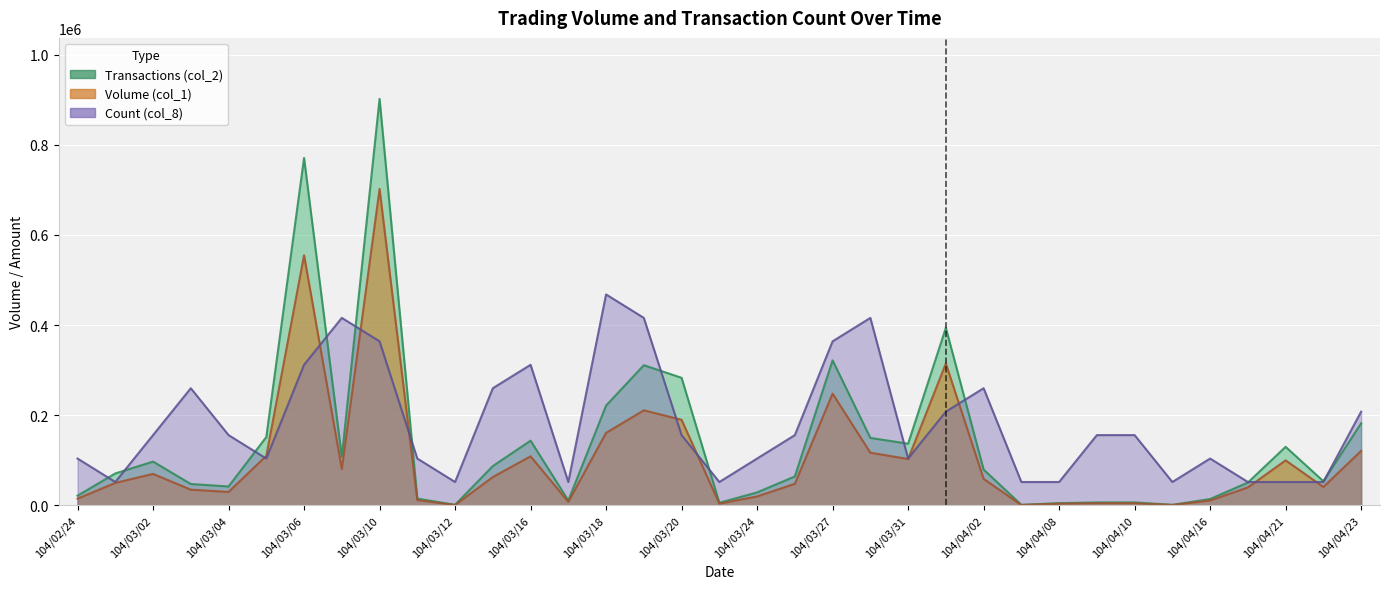

Reading left to right, what are all the values shown in this chart?

Volume (col_1): 104/02/24=15000	104/02/26=50000	104/03/02=70000	104/03/03=35000	104/03/04=30000	104/03/05=110000	104/03/06=555000	104/03/09=81000	104/03/10=702000	104/03/11=12000	104/03/12=1000	104/03/13=63000	104/03/16=109000	104/03/17=8000	104/03/18=161000	104/03/19=211000	104/03/20=190000	104/03/23=4000	104/03/24=20000	104/03/26=48000	104/03/27=248000	104/03/30=117000	104/03/31=103000	104/04/01=315000	104/04/02=59000	104/04/07=1000	104/04/08=4000	104/04/09=5000	104/04/10=5000	104/04/14=1000	104/04/16=11000	104/04/17=40000	104/04/21=100000	104/04/22=41000	104/04/23=121000
Transactions (col_2): 104/02/24=21700	104/02/26=71000	104/03/02=97300	104/03/03=47550	104/03/04=42100	104/03/05=151700	104/03/06=770800	104/03/09=107800	104/03/10=901780	104/03/11=15220	104/03/12=1370	104/03/13=87340	104/03/16=143690	104/03/17=11040	104/03/18=221510	104/03/19=311090	104/03/20=283100	104/03/23=5960	104/03/24=28900	104/03/26=64310	104/03/27=321800	104/03/30=149830	104/03/31=136960	104/04/01=393950	104/04/02=79650	104/04/07=1350	104/04/08=5120	104/04/09=6630	104/04/10=6720	104/04/14=1360	104/04/16=14320	104/04/17=50800	104/04/21=130000	104/04/22=53710	104/04/23=182300
Count (col_8): 104/02/24=104000	104/02/26=52000	104/03/02=156000	104/03/03=260000	104/03/04=156000	104/03/05=104000	104/03/06=312000	104/03/09=416000	104/03/10=364000	104/03/11=104000	104/03/12=52000	104/03/13=260000	104/03/16=312000	104/03/17=52000	104/03/18=468000	104/03/19=416000	104/03/20=156000	104/03/23=52000	104/03/24=104000	104/03/26=156000	104/03/27=364000	104/03/30=416000	104/03/31=104000	104/04/01=208000	104/04/02=260000	104/04/07=52000	104/04/08=52000	104/04/09=156000	104/04/10=156000	104/04/14=52000	104/04/16=104000	104/04/17=52000	104/04/21=52000	104/04/22=52000	104/04/23=208000